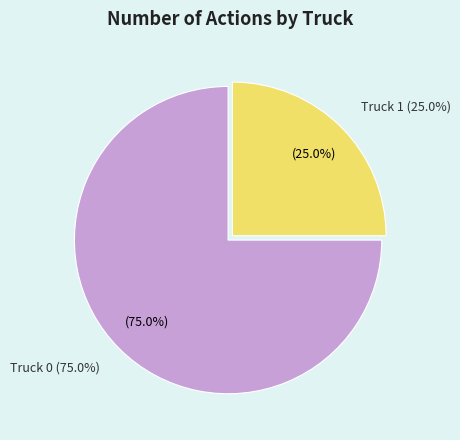

The Truck 0 slice represents 87% of the pie. True or false?

False